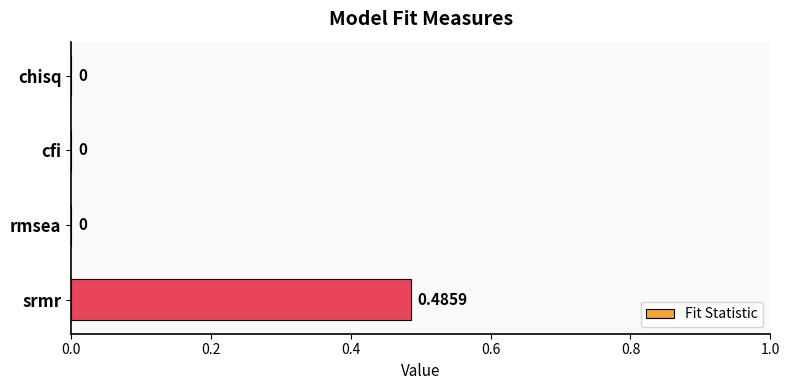

Which category has the highest value across all series?

srmr